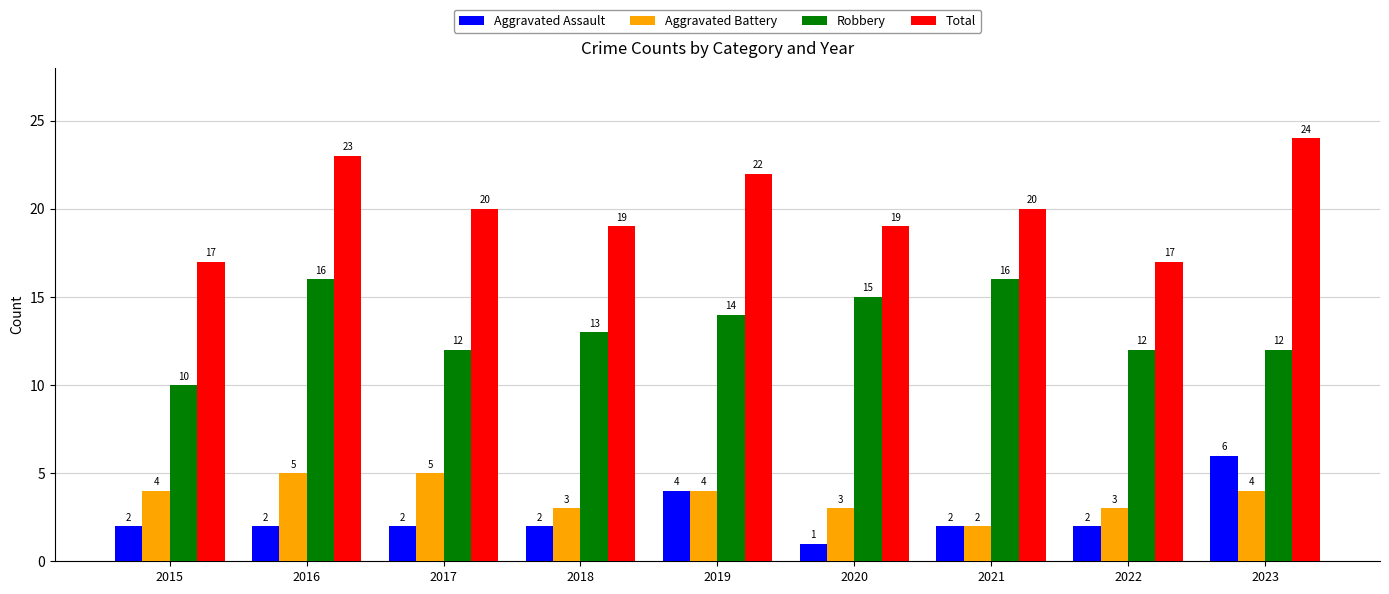

Reading right to left, what are all the values shown in this chart?

Aggravated Assault: 6	2	2	1	4	2	2	2	2
Aggravated Battery: 4	3	2	3	4	3	5	5	4
Robbery: 12	12	16	15	14	13	12	16	10
Total: 24	17	20	19	22	19	20	23	17